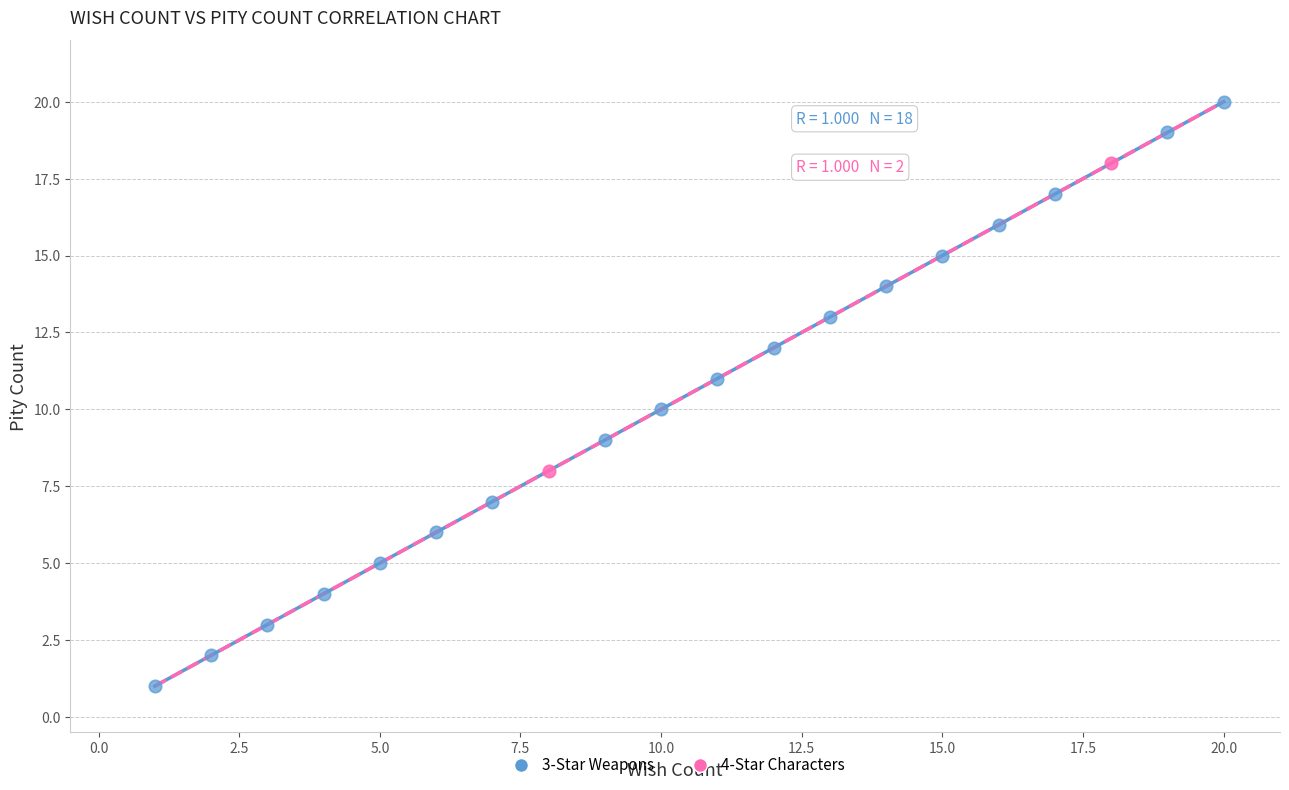

What are all the series names shown in the legend?

3-Star Weapons, 4-Star Characters